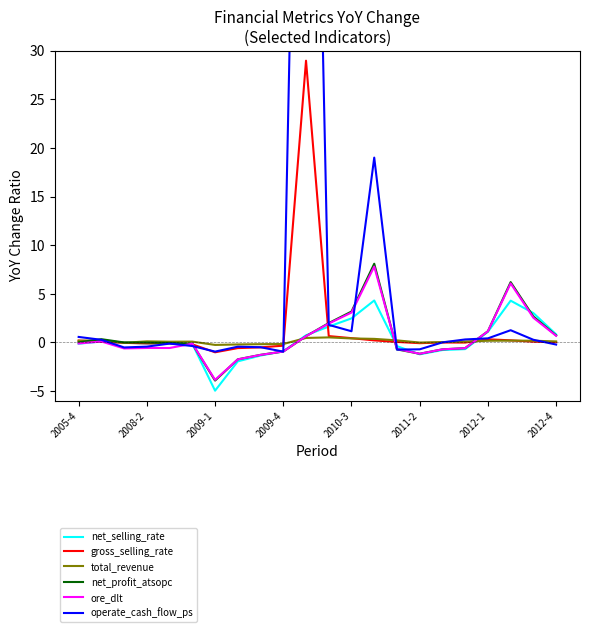

Which series has the largest total across all categories?

operate_cash_flow_ps